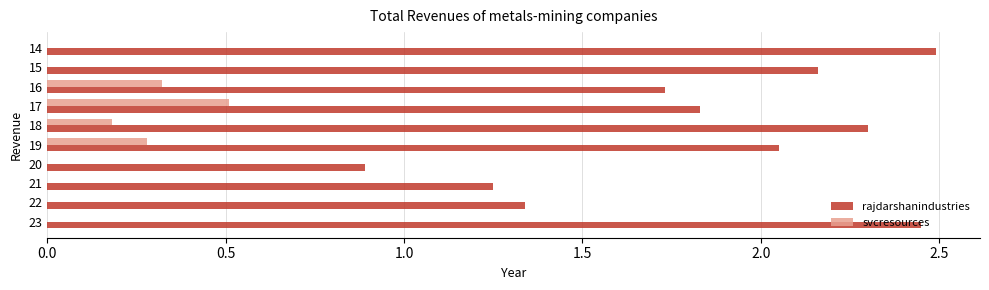

Which series changed the most between 20 and 16?

rajdarshanindustries